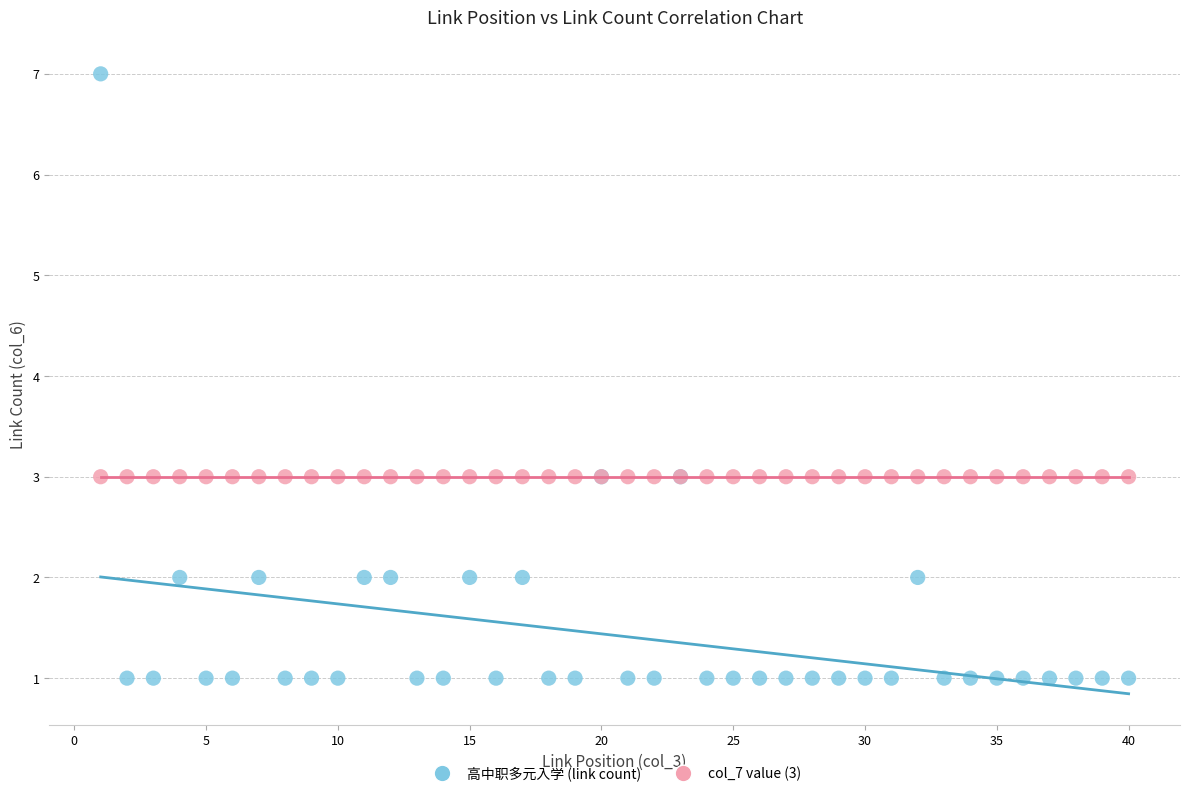

Which series reaches the maximum Y coordinate?

高中职多元入学 (link count)